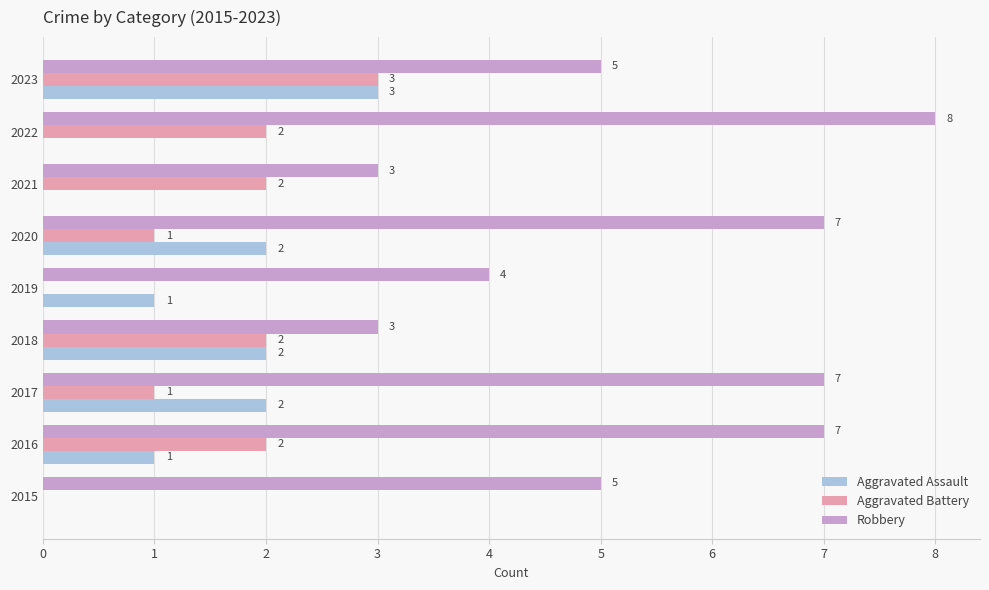

Which series changed the most between 2018 and 2020?

Robbery